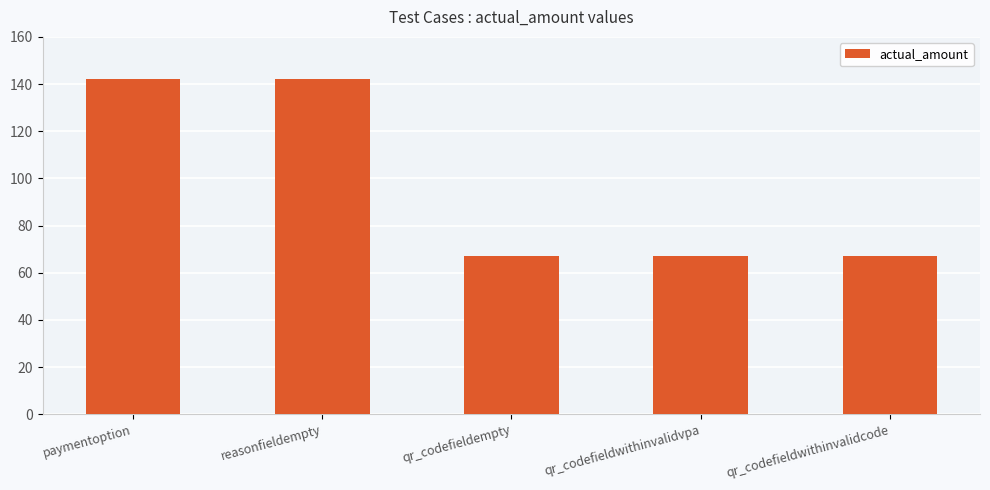

How many bars are there in total?

5